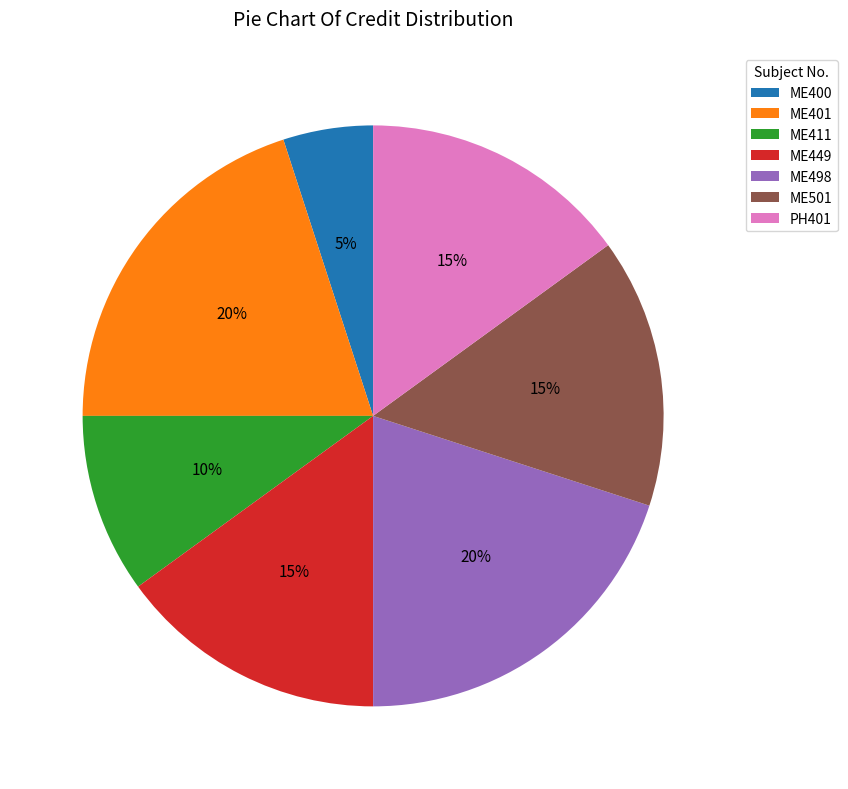

Is the sum of PH401 and ME400 greater than half?

No